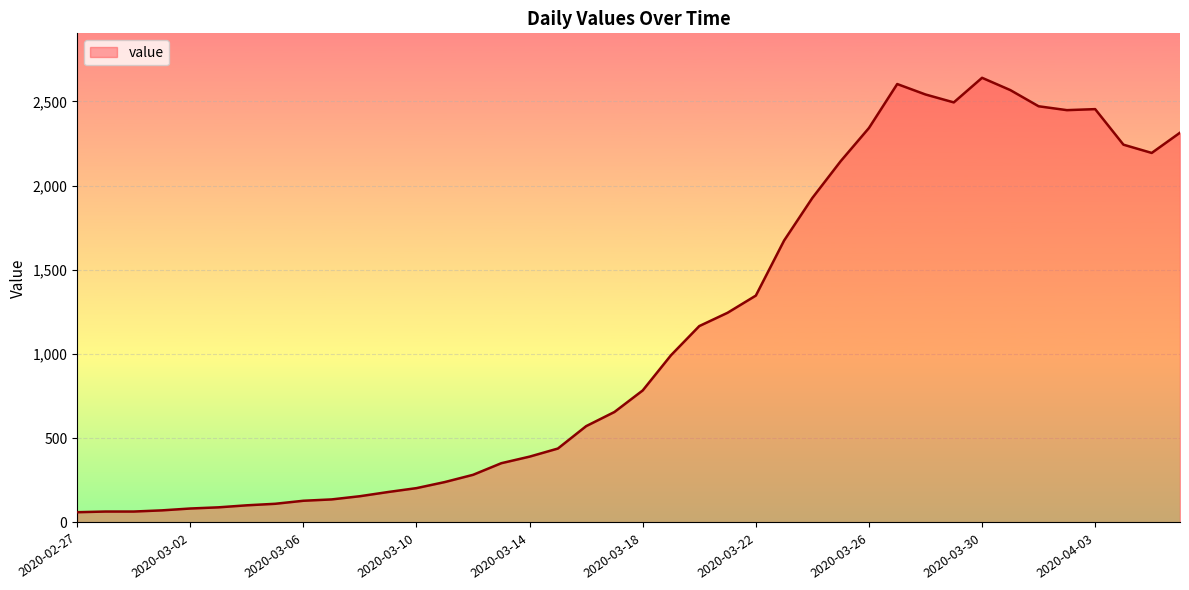

What is the maximum value shown in the chart?

2640